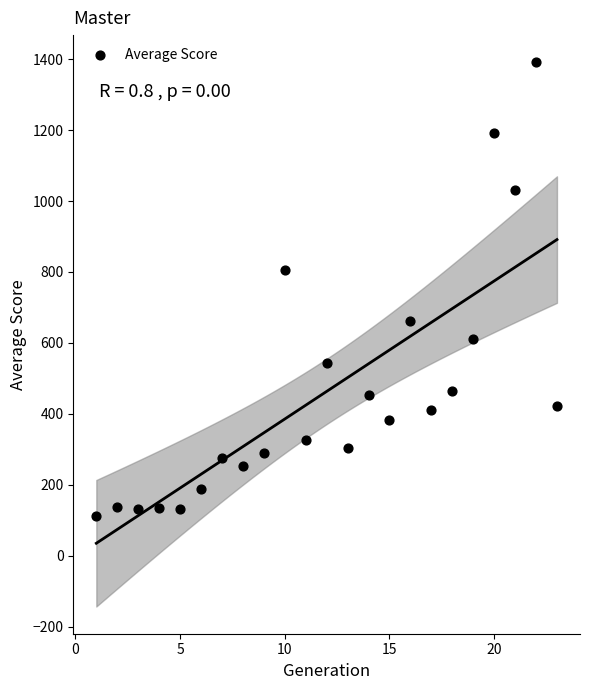

What Y value in the scatter plot is closest to 751?

806